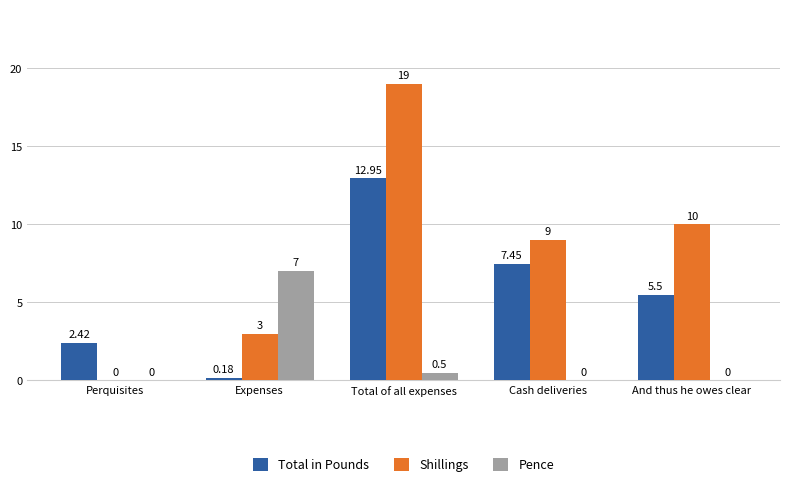

Which series has the widest spread of values?

Shillings